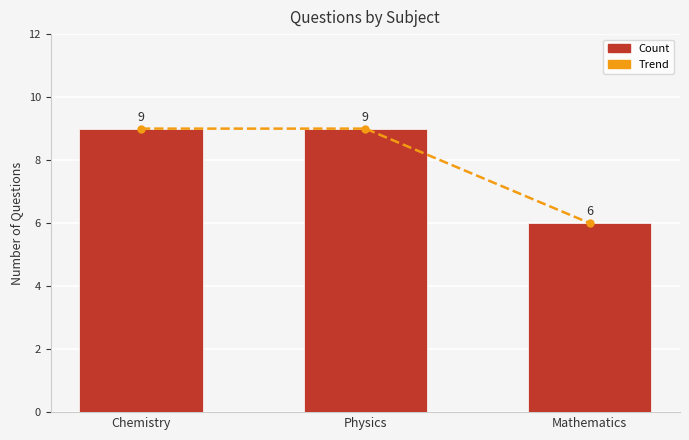

Is the value of Count at Physics greater than the value of Trend at Mathematics?

Yes